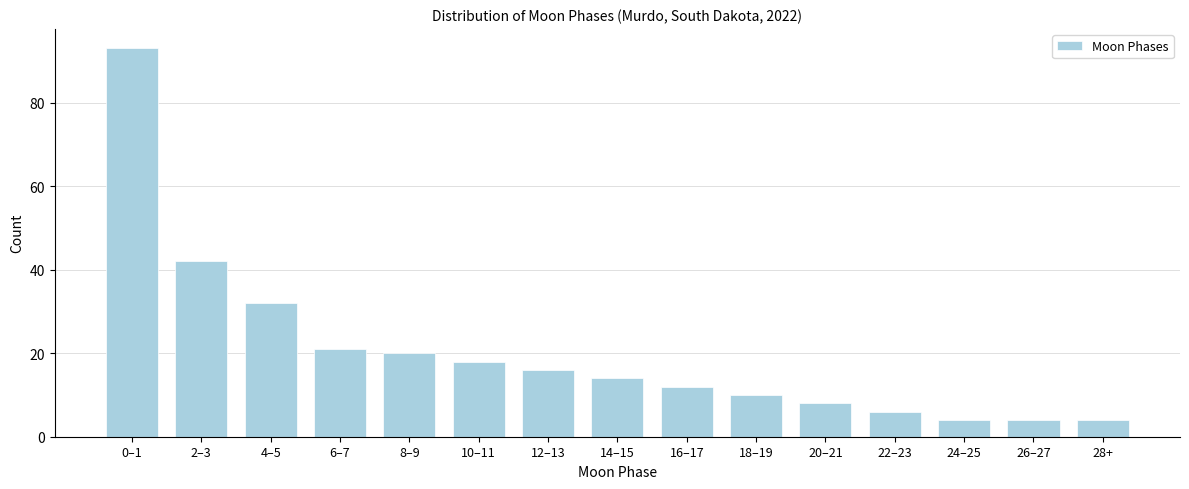

Reading right to left, extract all data points from this chart.

28+=4	26–27=4	24–25=4	22–23=6	20–21=8	18–19=10	16–17=12	14–15=14	12–13=16	10–11=18	8–9=20	6–7=21	4–5=32	2–3=42	0–1=93